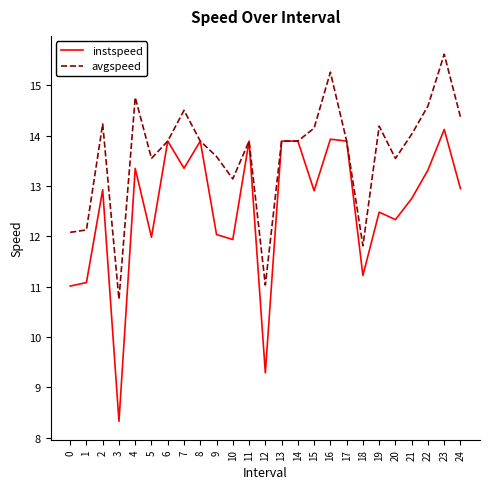

Rank the series at 12 from highest to lowest value.

avgspeed, instspeed